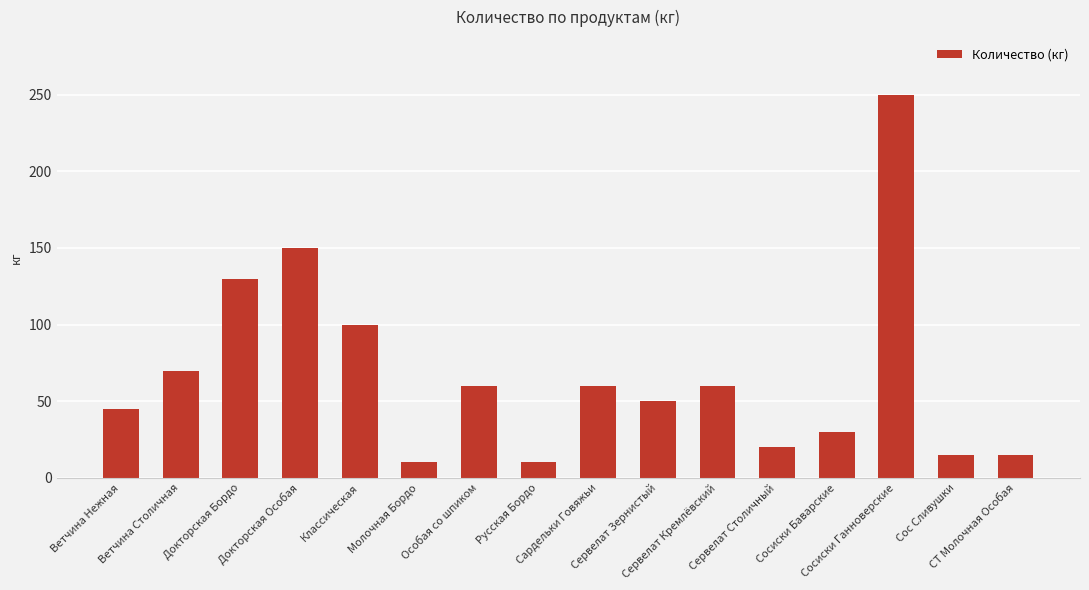

What is the greatest value displayed?

250